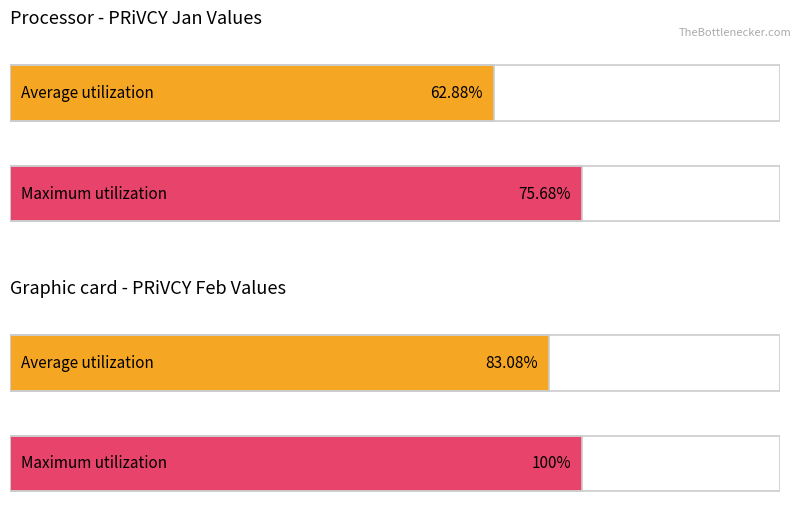

The Maximum utilization series shows 30 at 2015/01/30. True or false?

False